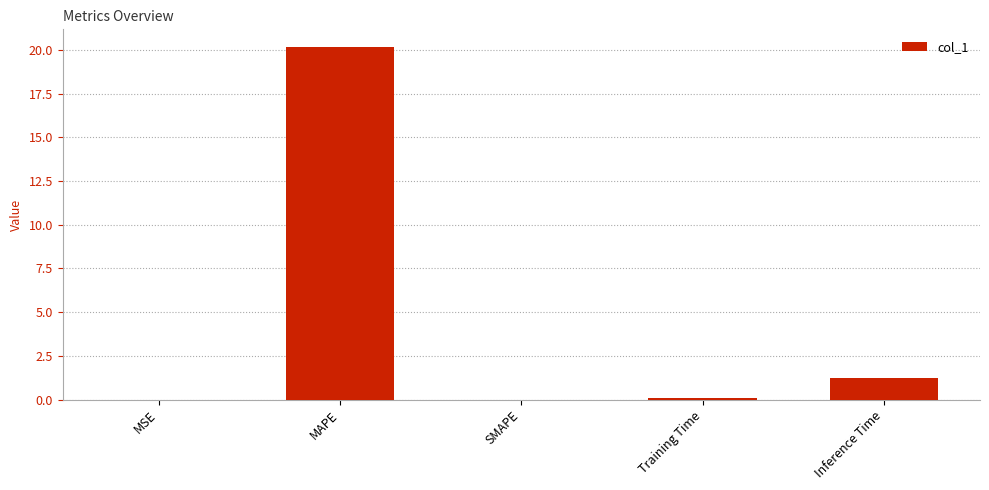

Between SMAPE and MAPE, which is larger?

MAPE